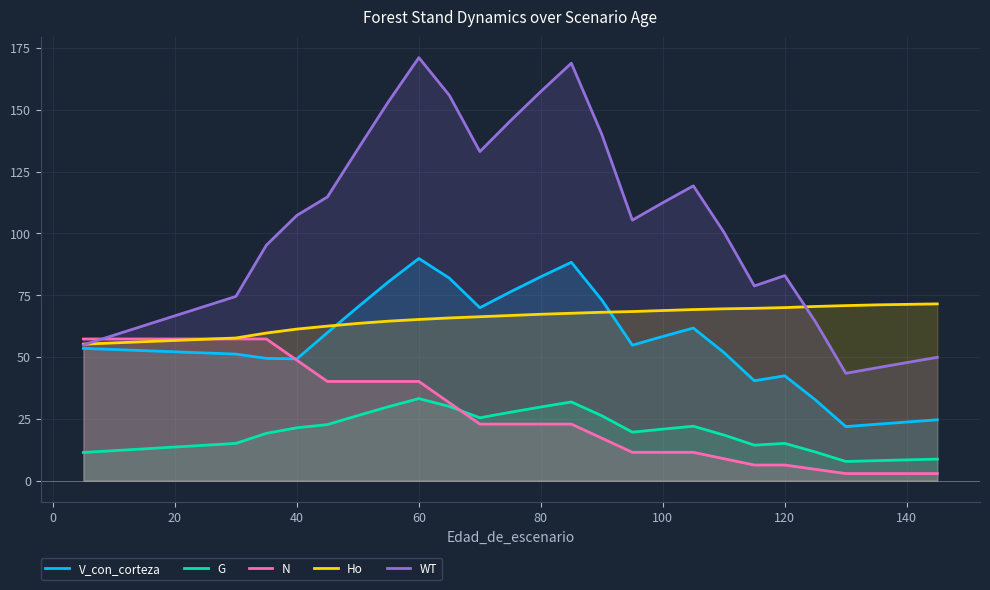

How many interior local peaks does the G series have?

4